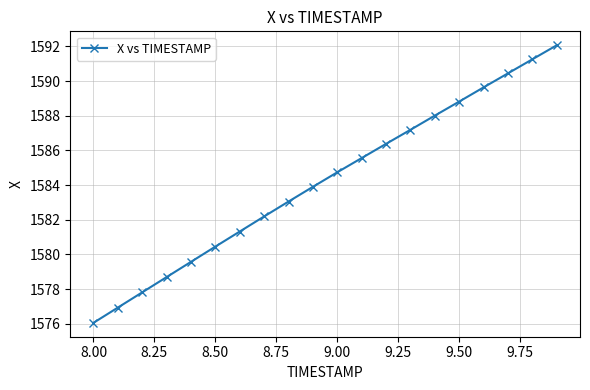

Count the number of values greater than 1584.

10